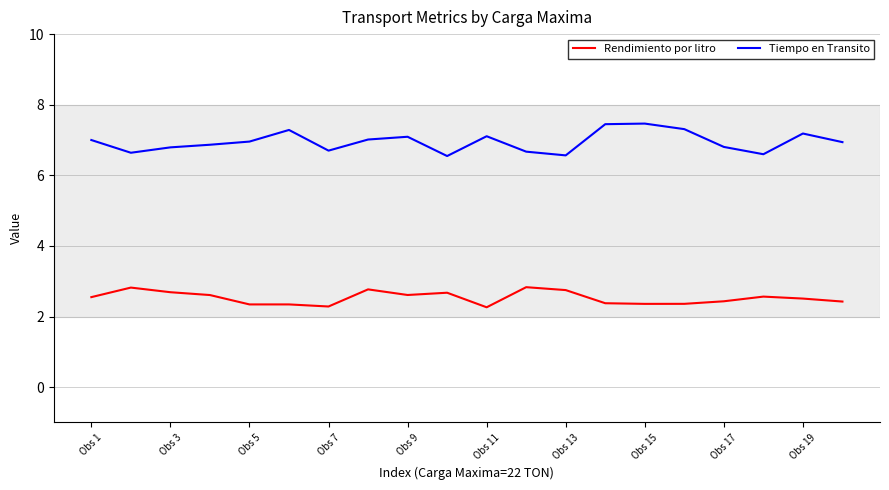

Which series has the largest range (max minus min)?

Tiempo en Transito